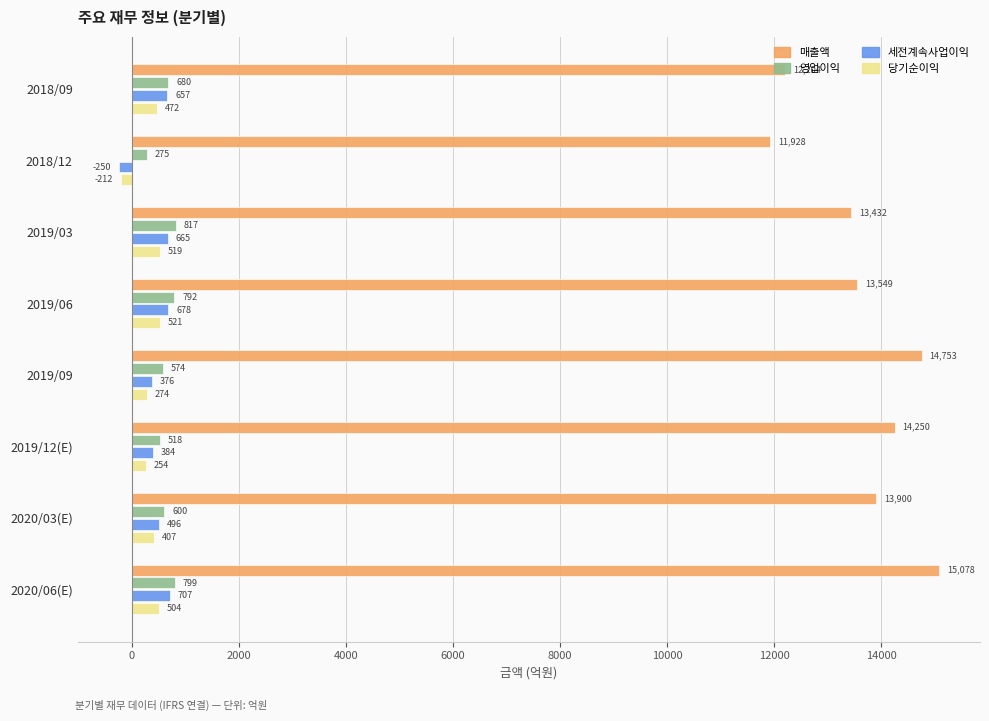

True or false: 매출액 has a value of 2549 at 2018/09.

False